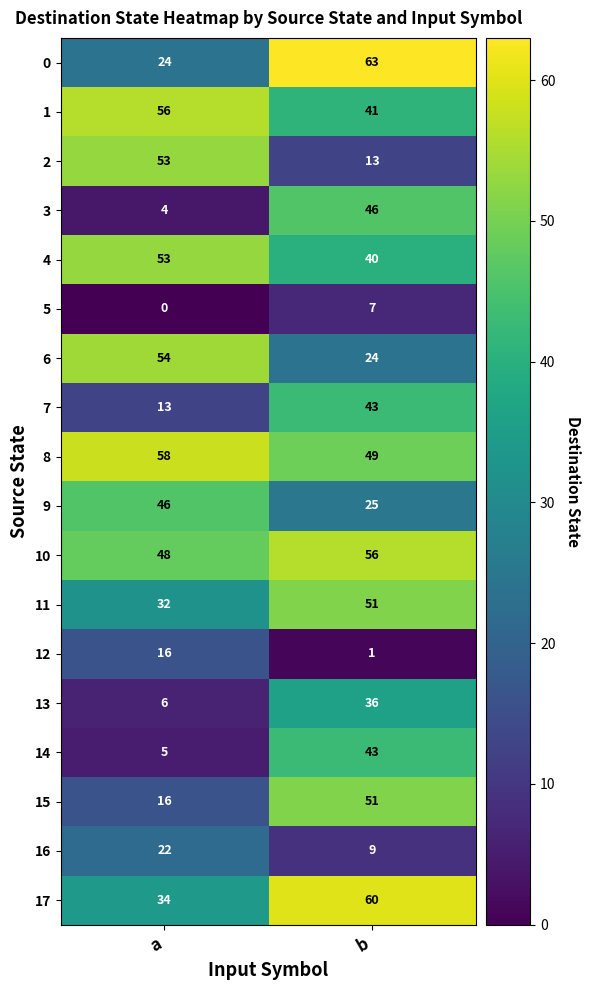

What is the difference between the maximum and minimum values in the 15 series?

35